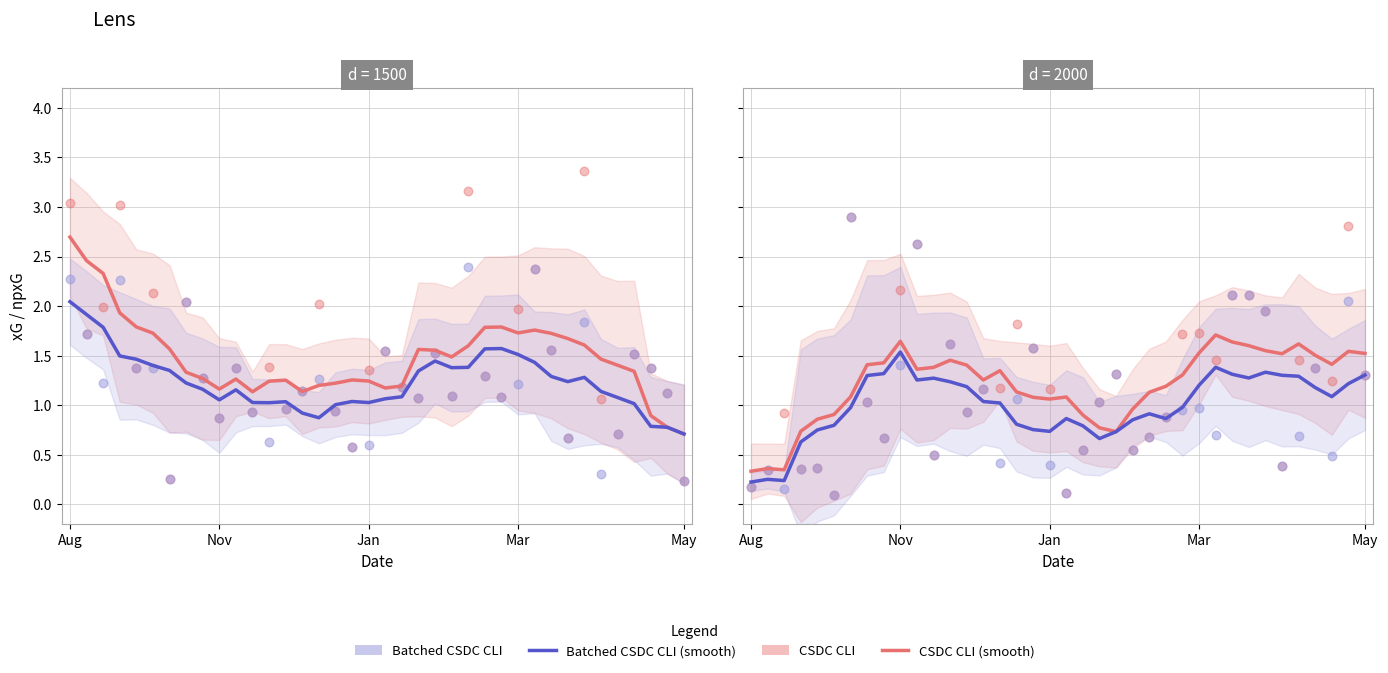

What are all the series names shown in the legend?

CSDC CLI (smooth), Batched CSDC CLI (smooth), CSDC CLI, Batched CSDC CLI